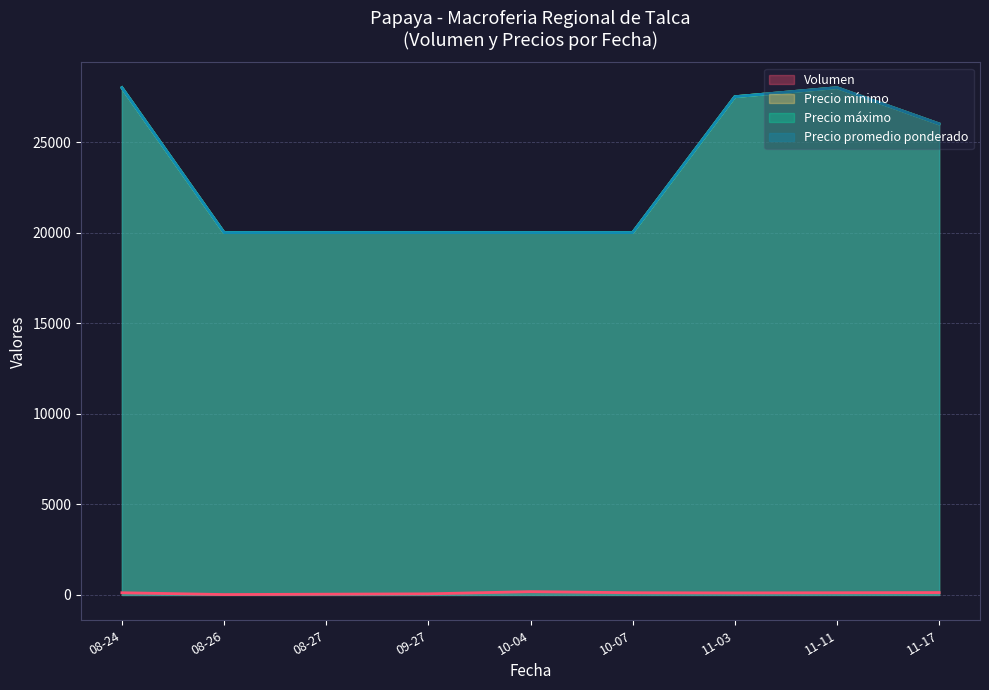

How many interior local valleys does the Precio promedio ponderado series have?

1